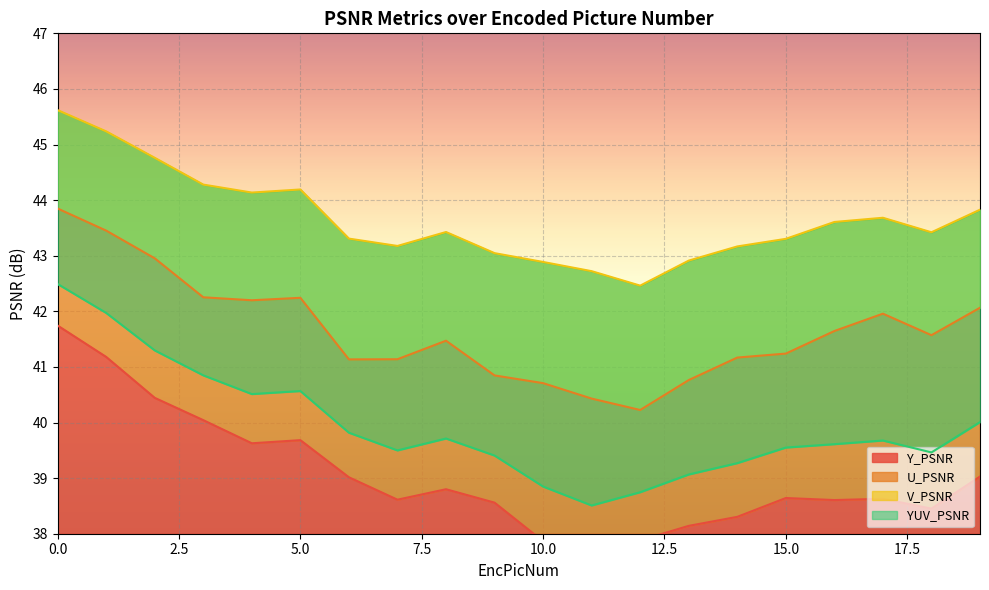

What is the difference between the YUV_PSNR values at 18 and 11?

1.0